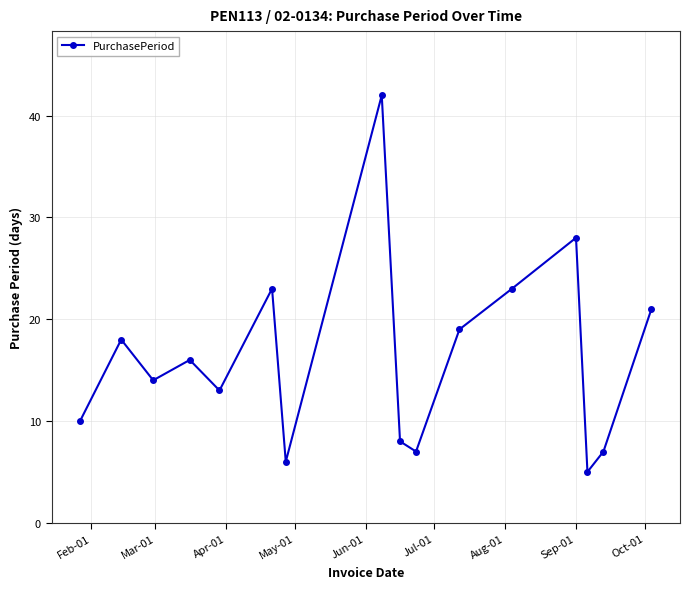

What is the difference between the maximum and minimum values?

37